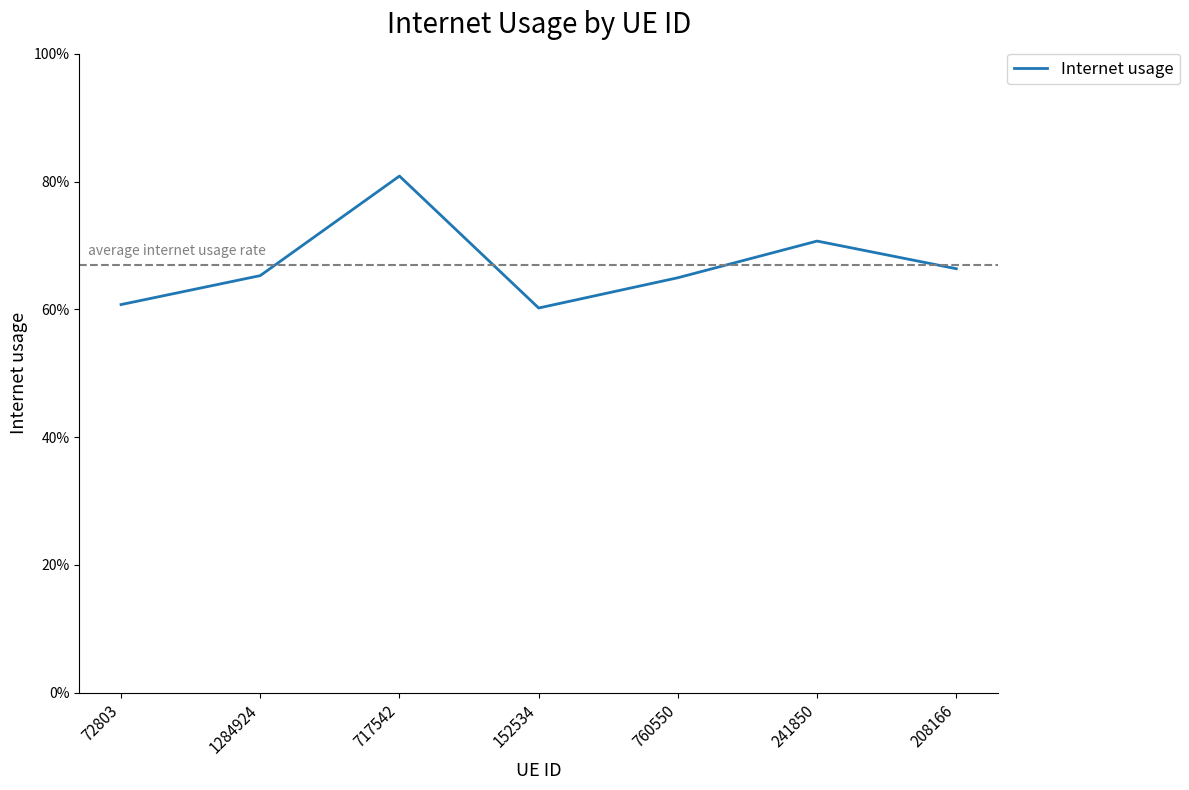

What is the smallest value displayed?

0.6